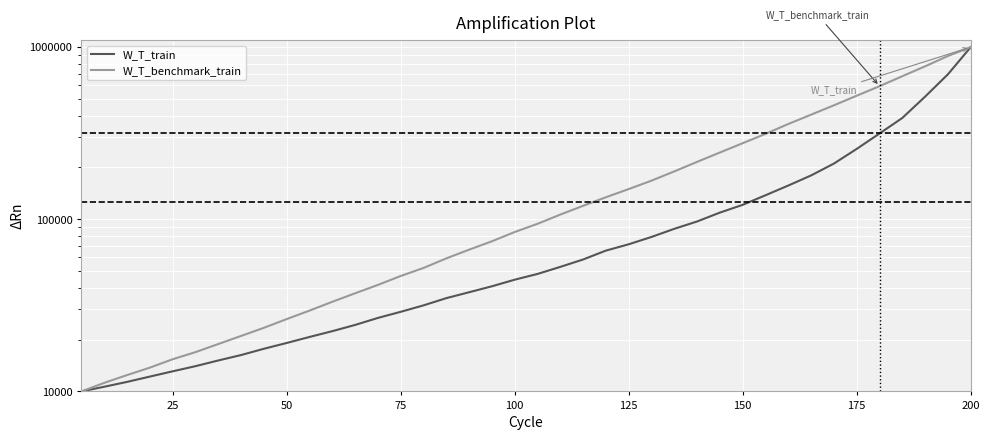

Reading right to left, list all the values displayed in this chart.

W_T_train: 1000000.0	695283.9	515741.9	387767.5	314825.2	256332.2	210645.5	179751.2	157030.7	137866.7	121300.1	109336.3	97091.6	88014.9	78940.0	71560.2	65752.9	58389.1	52892.9	48119.0	44561.3	40799.6	37675.7	34815.8	31605.9	28999.7	26722.2	24327.7	22385.2	20715.4	19115.7	17689.8	16265.8	15127.5	14019.0	13084.5	12194.9	11357.7	10645.9	10000.0
W_T_benchmark_train: 1000000.0	888146.6	773545.5	677749.2	592808.6	522048.3	459214.0	405087.7	357644.7	313265.1	276654.5	244253.3	215463.8	189691.4	167617.4	149756.5	134254.1	119710.9	106471.4	94081.6	84318.7	74485.6	66567.4	59255.7	52123.6	46820.6	41548.3	37152.5	33156.1	29464.1	26309.6	23413.1	21001.4	18848.7	16911.9	15377.3	13746.6	12442.7	11214.9	10000.0